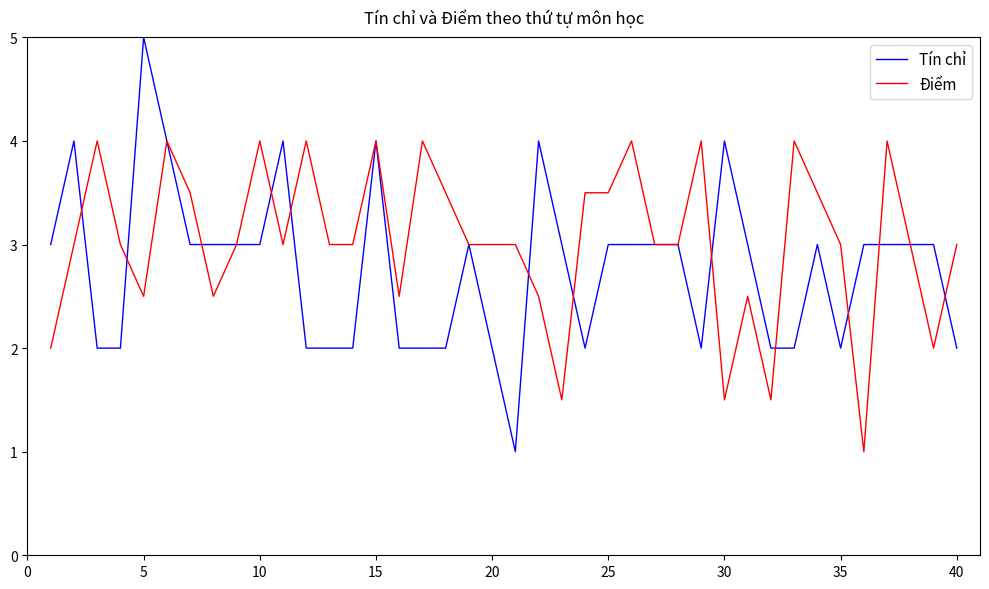

What are all the series names shown in the legend?

Tín chỉ, Điểm